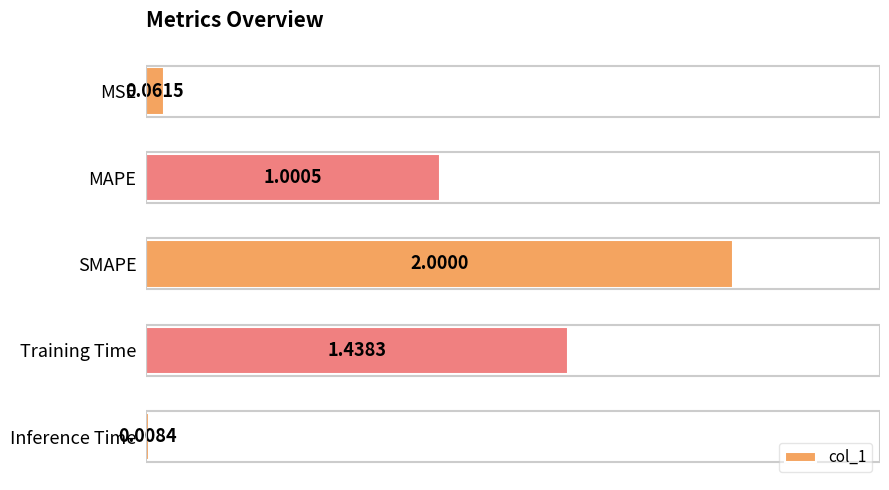

What is the change in value from MSE to MAPE?

+0.9